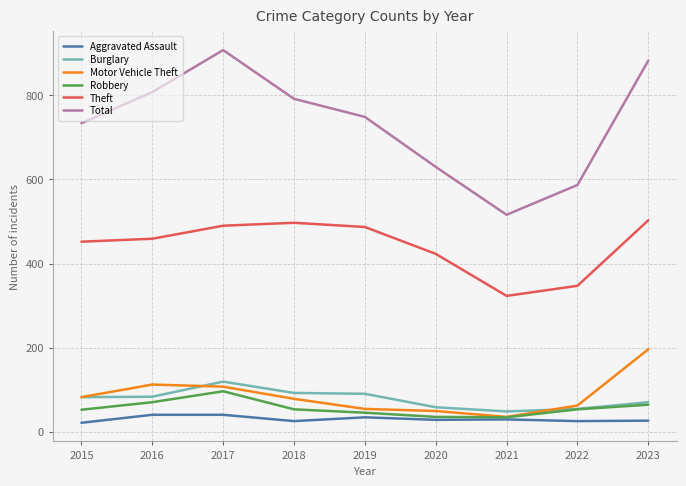

What are all the series names shown in the legend?

Aggravated Assault, Burglary, Motor Vehicle Theft, Robbery, Theft, Total